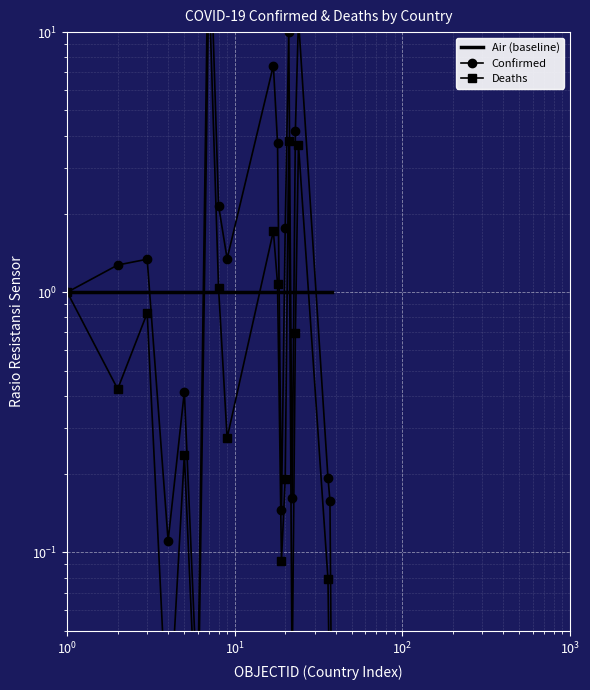

Is this an area chart (filled region under the line)?

No